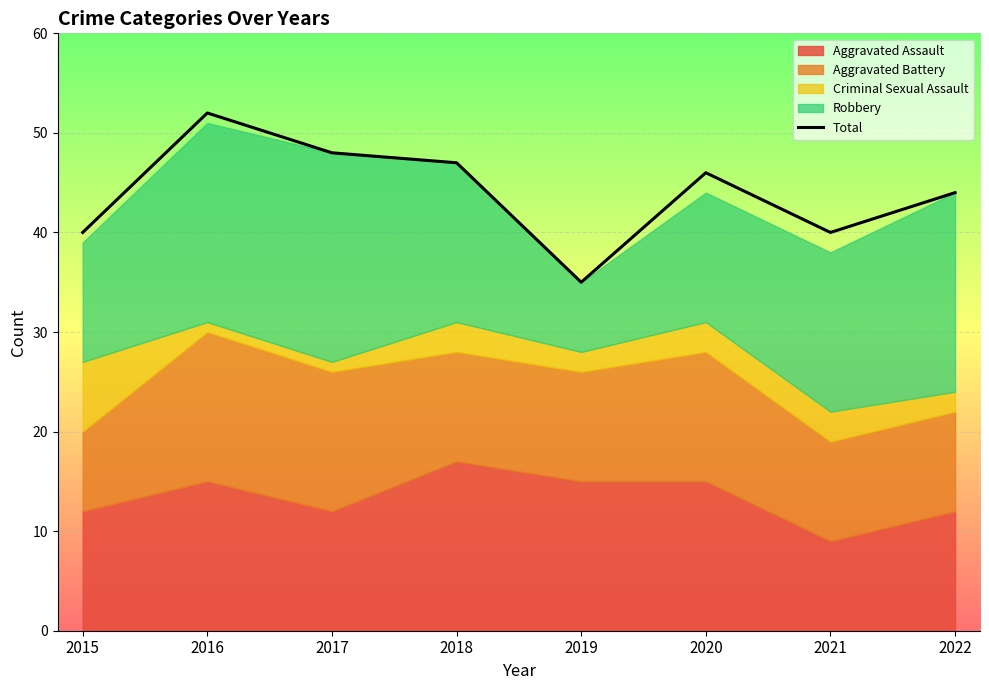

How many lines are shown in the chart?

1